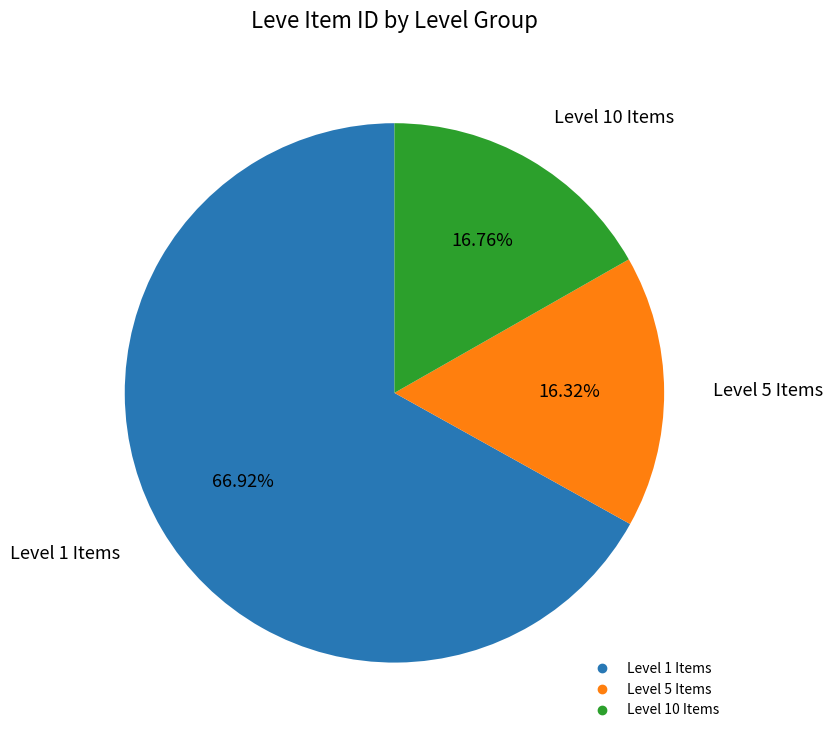

Is there a majority slice in this chart?

Yes